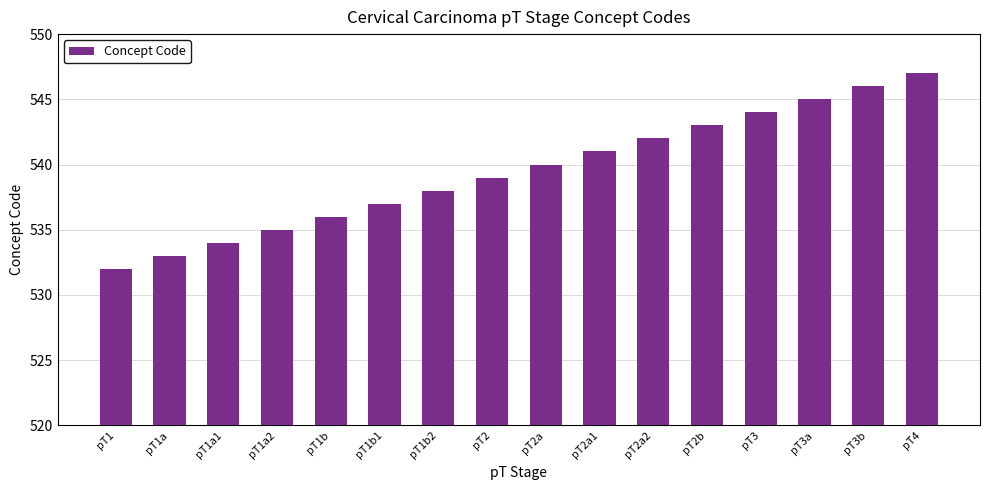

At which category does the chart reach its minimum across all series?

pT1